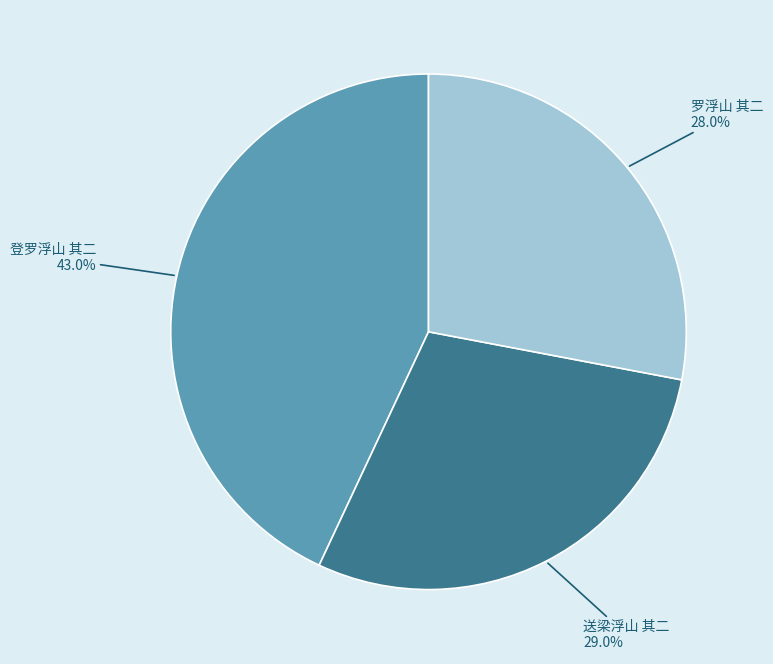

What percentage is the 登罗浮山 其二 slice, to the nearest percent?

43%